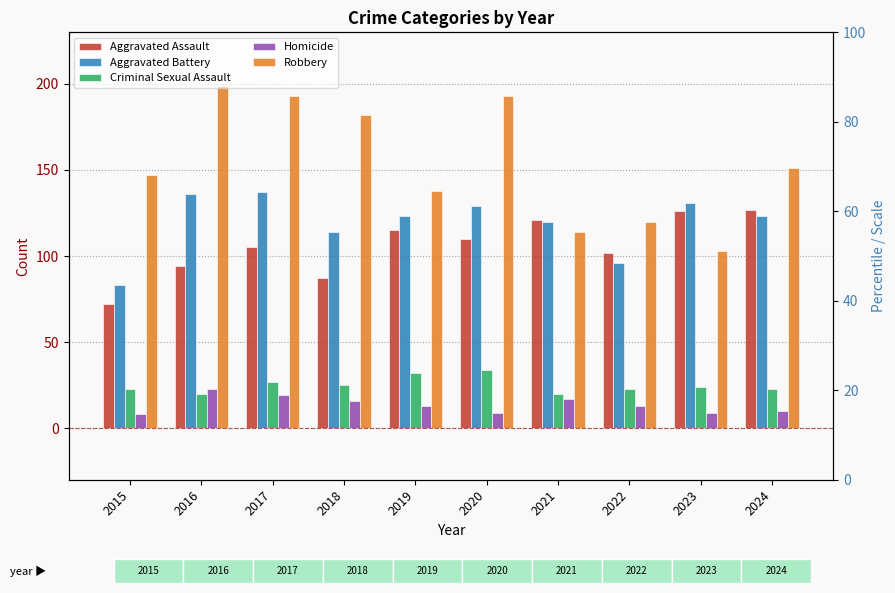

What value does the Aggravated Assault series have at 2015, to the nearest 10?

70